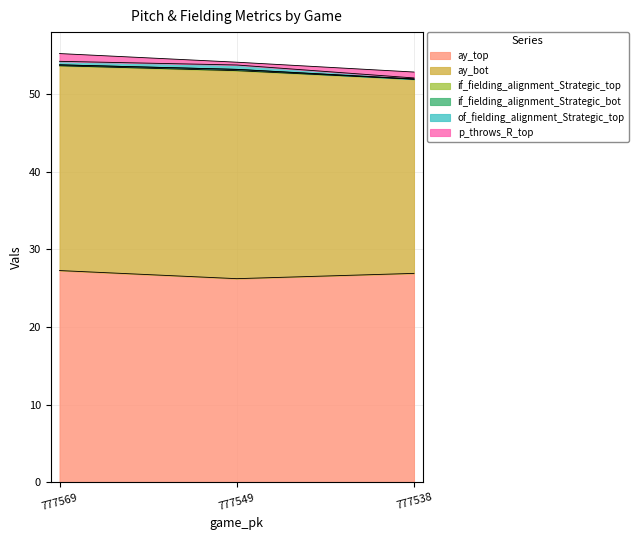

Is the value of if_fielding_alignment_Strategic_top at 777538 greater than the value of ay_bot at 777538?

No